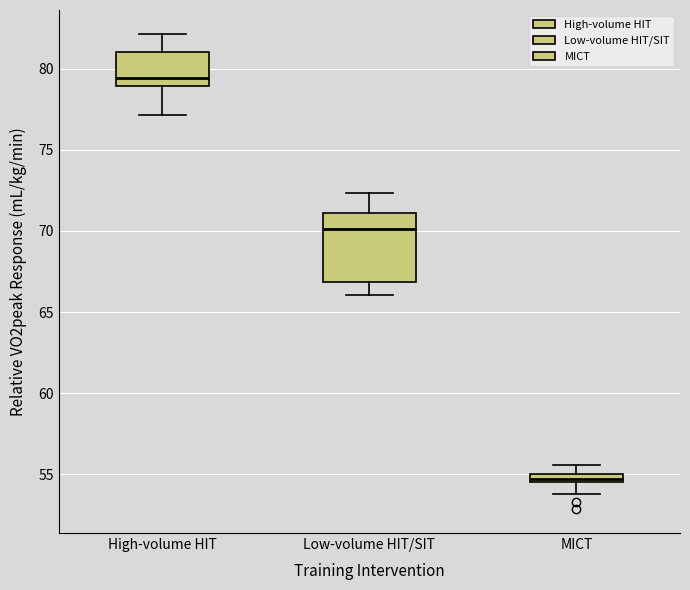

Which box is the tallest, from its lower edge to its upper edge?

Low-volume HIT/SIT